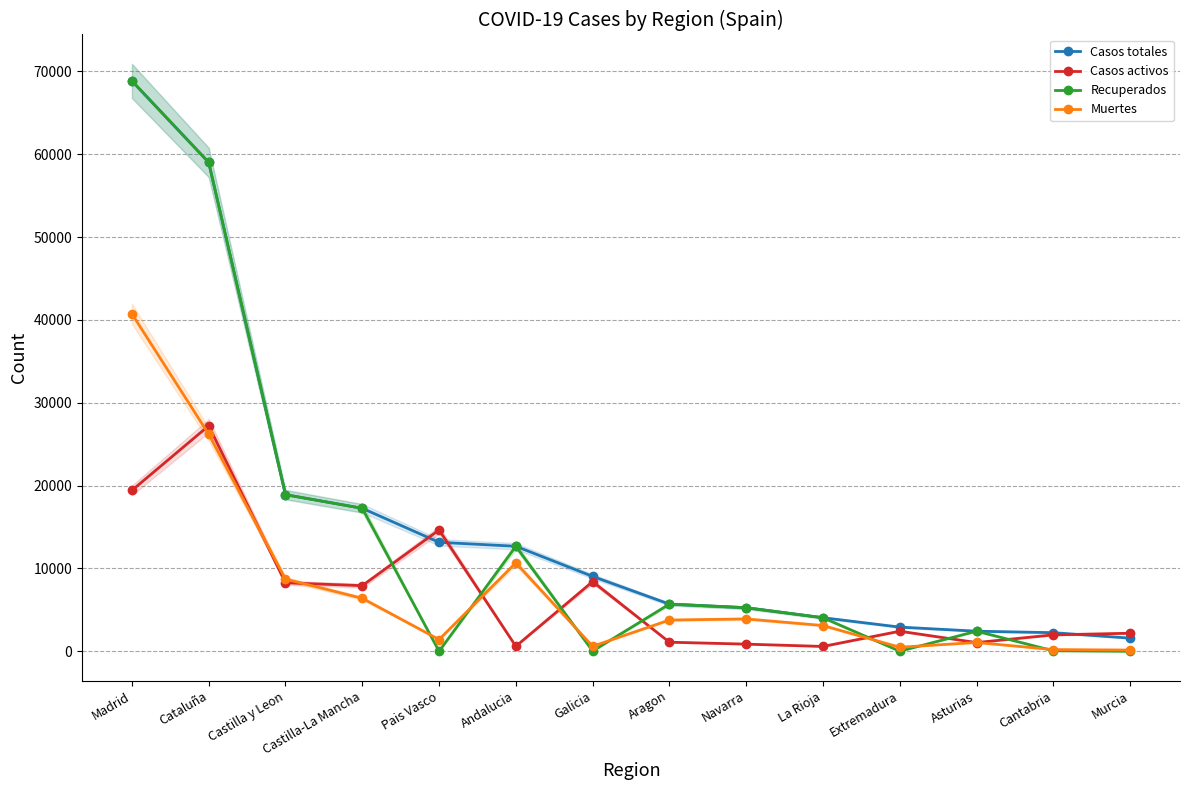

In Recuperados, how many points are higher than both neighbors (excluding endpoints)?

3